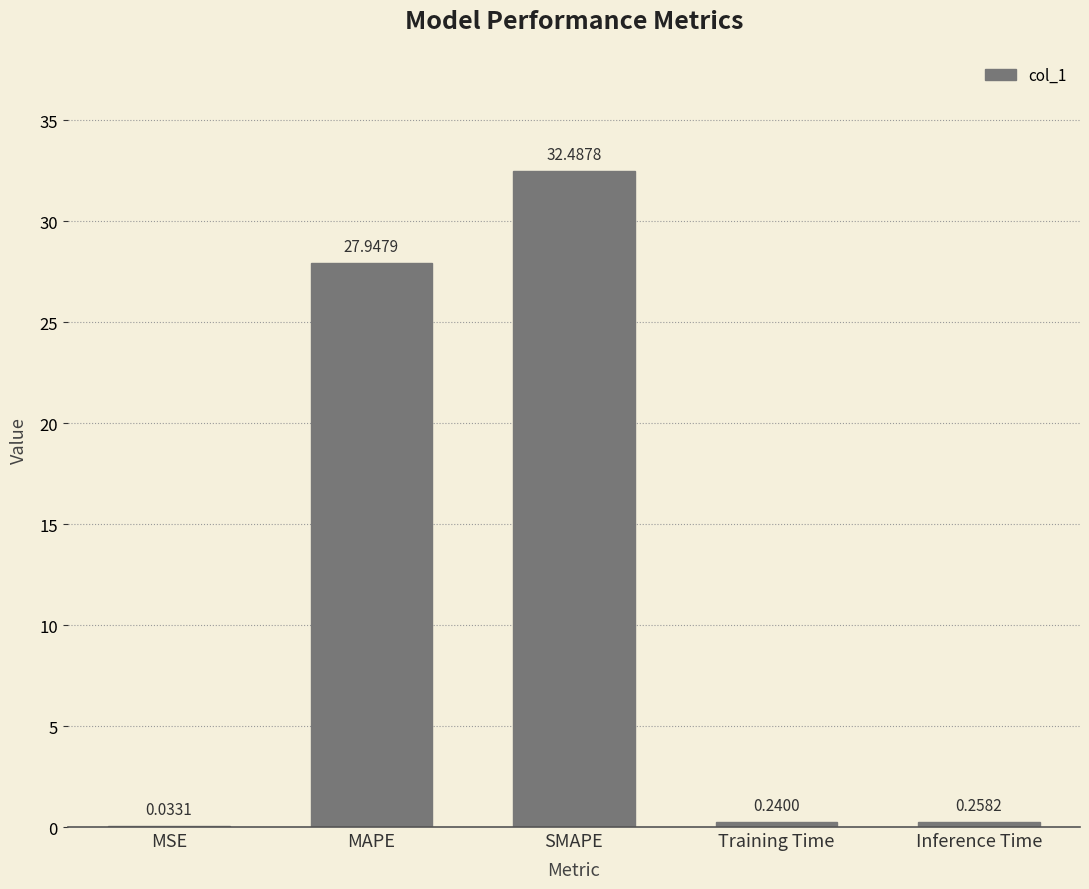

Where is the data nearest to the value 16?

MAPE